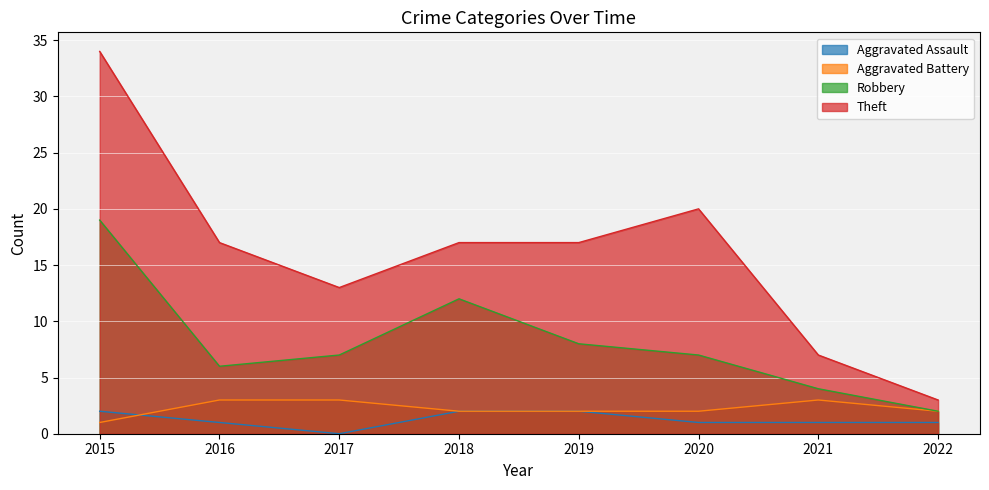

What are all the series names shown in the legend?

Aggravated Assault, Aggravated Battery, Robbery, Theft